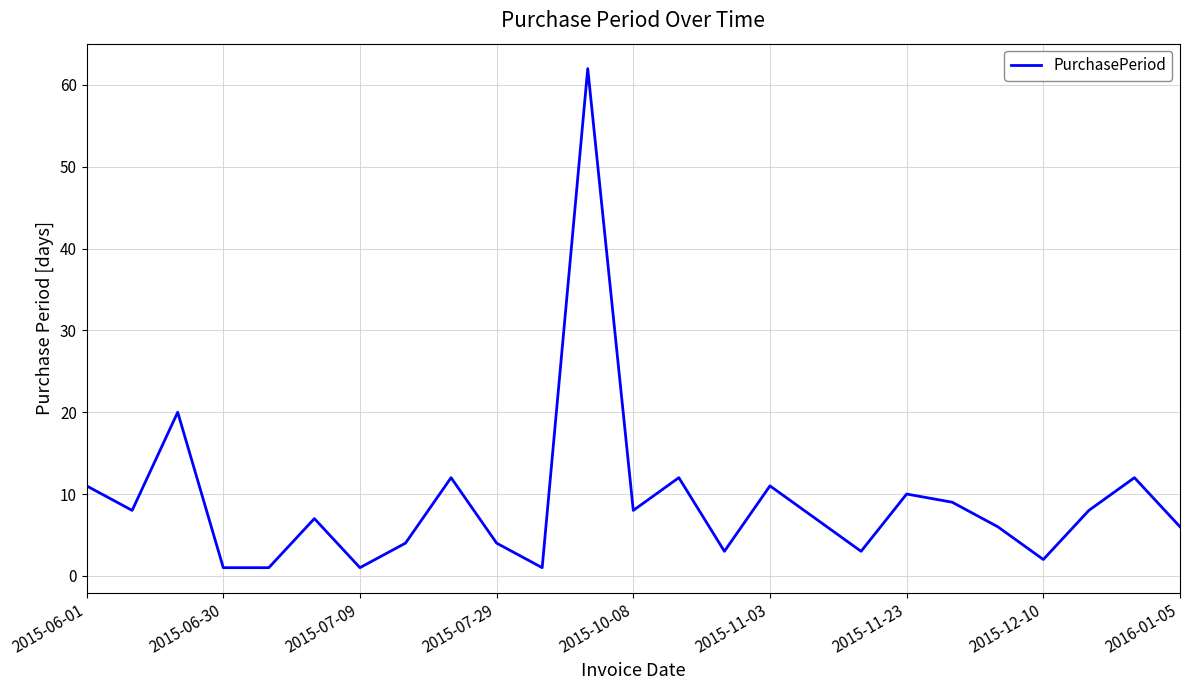

What is the greatest value displayed?

62